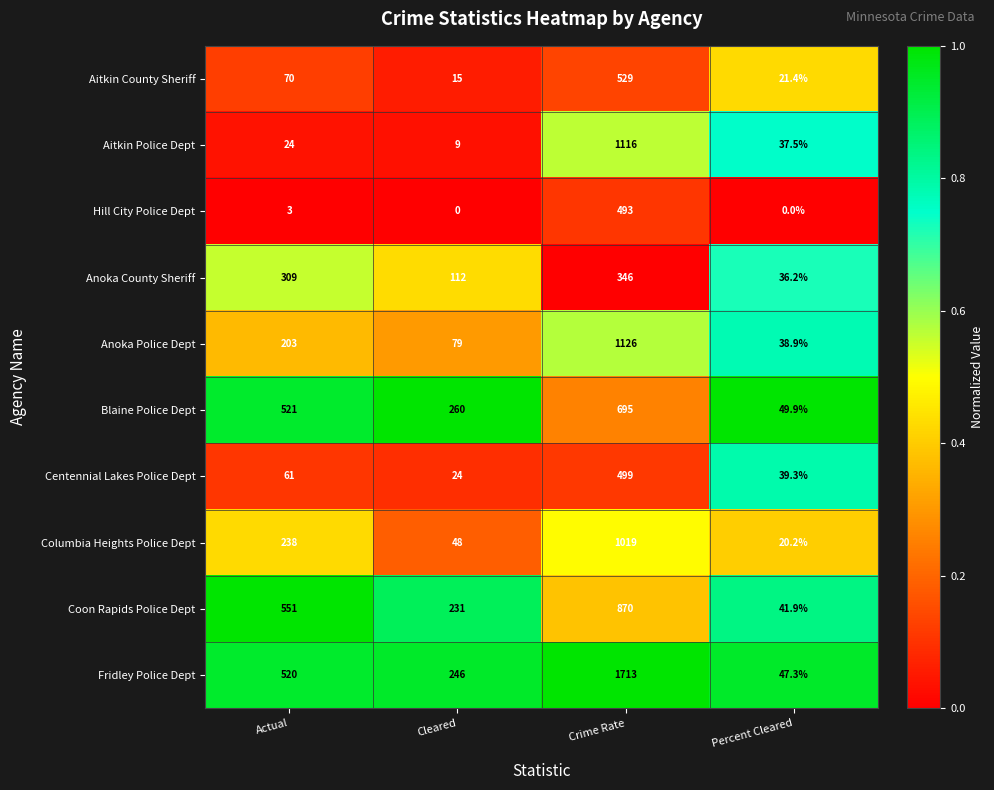

Which series has the largest total across all categories?

Fridley Police Dept